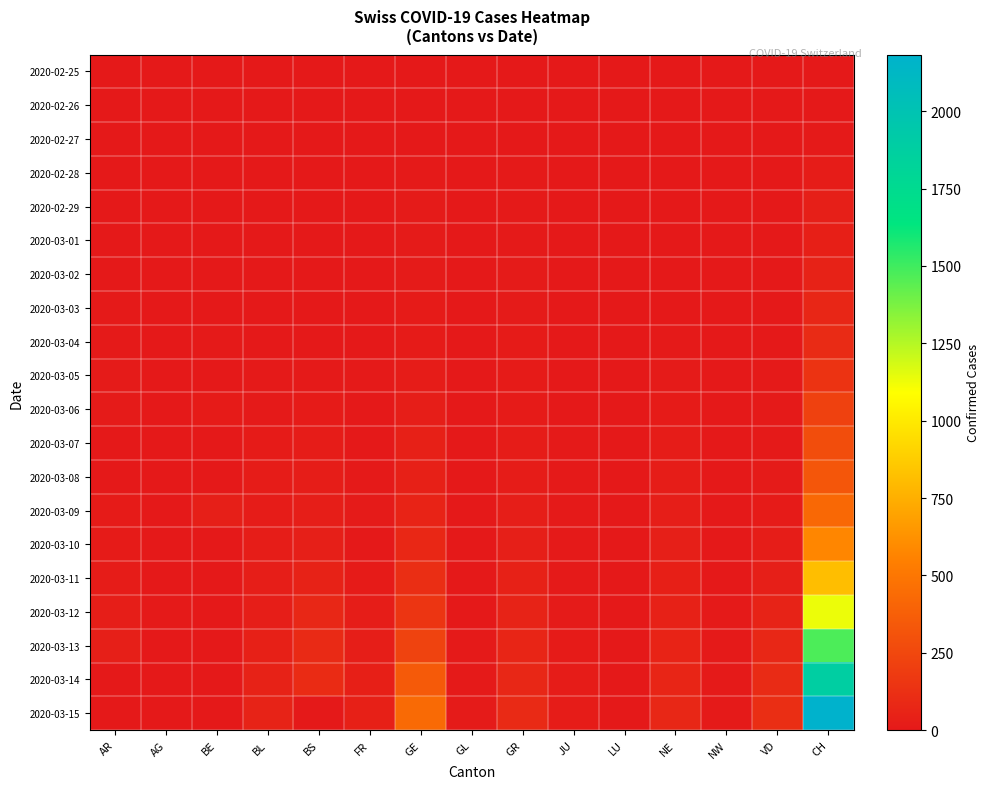

At AG, list the series in order from smallest to largest.

2020-02-25, 2020-02-26, 2020-02-27, 2020-02-28, 2020-02-29, 2020-03-01, 2020-03-02, 2020-03-03, 2020-03-04, 2020-03-10, 2020-03-11, 2020-03-13, 2020-03-14, 2020-03-15, 2020-03-05, 2020-03-06, 2020-03-07, 2020-03-08, 2020-03-09, 2020-03-12